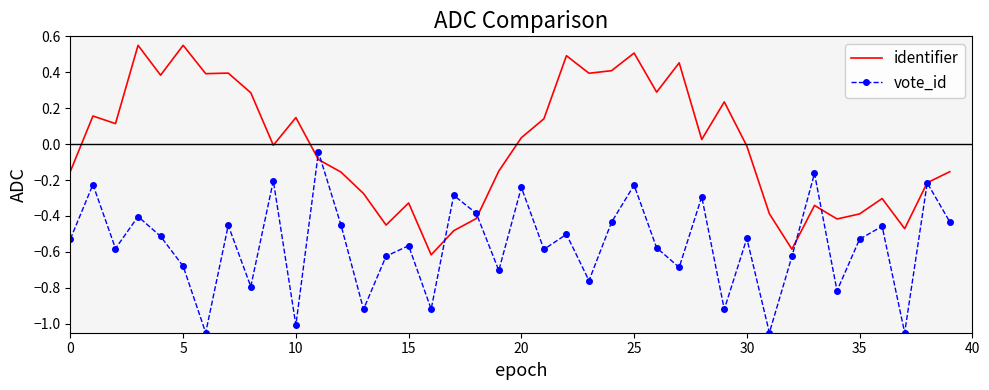

Which series has the largest total across all categories?

identifier